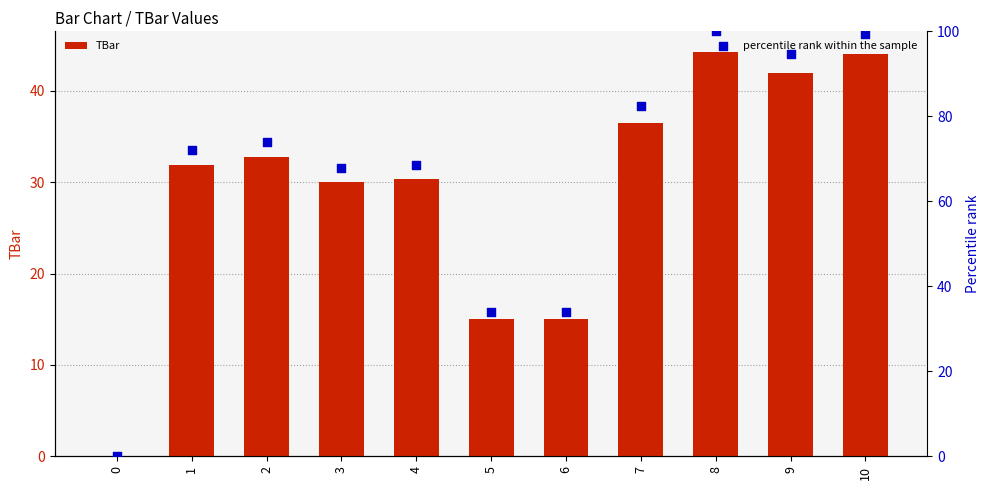

Is the value of percentile rank within the sample at 2 greater than the value of TBar at 2?

Yes